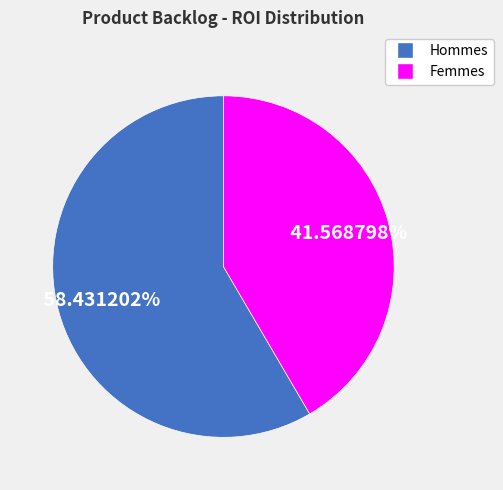

Does Femmes account for over 50% of the chart?

No